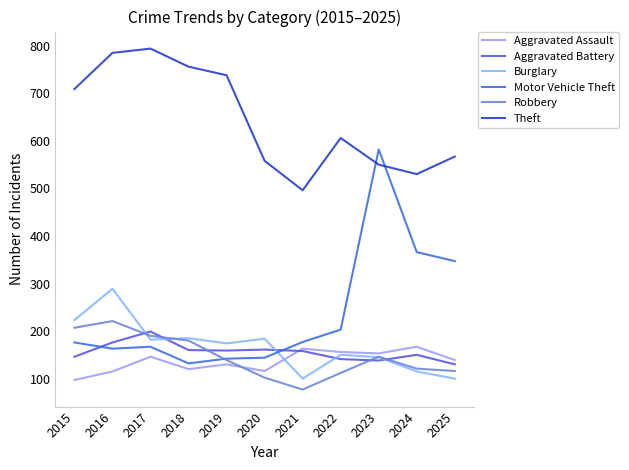

True or false: Aggravated Battery has more than 2 points higher than both neighbors.

True